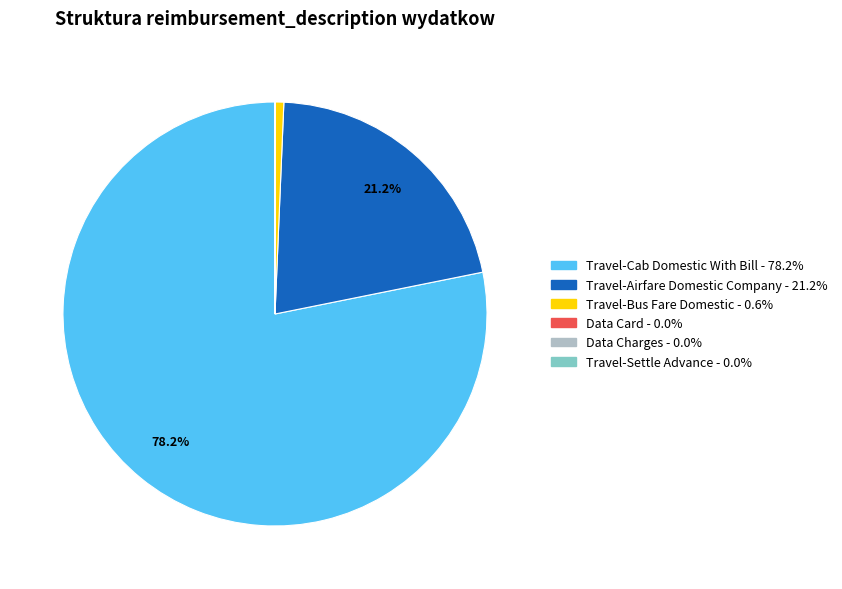

Combined, do Travel-Airfare Domestic Company and Travel-Bus Fare Domestic account for over 50%?

No